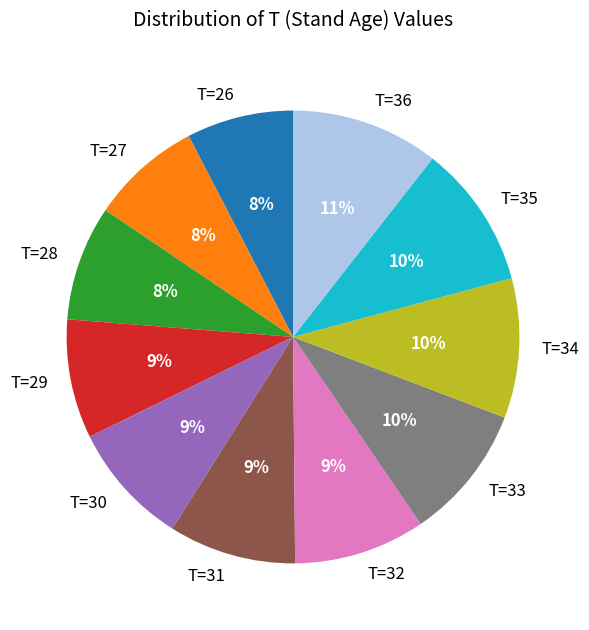

Combined, do T=31 and T=30 account for over 50%?

No